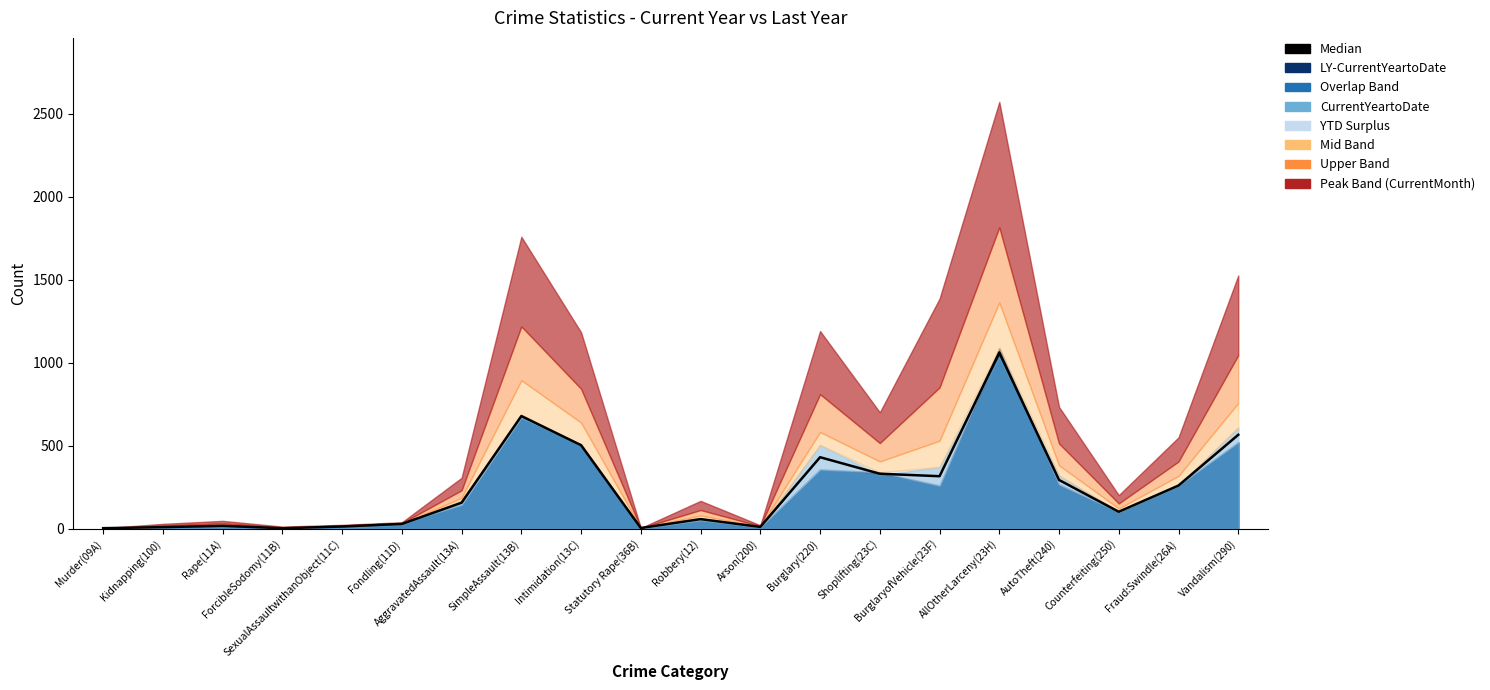

At which label is the value closest to 532?

Intimidation(13C)